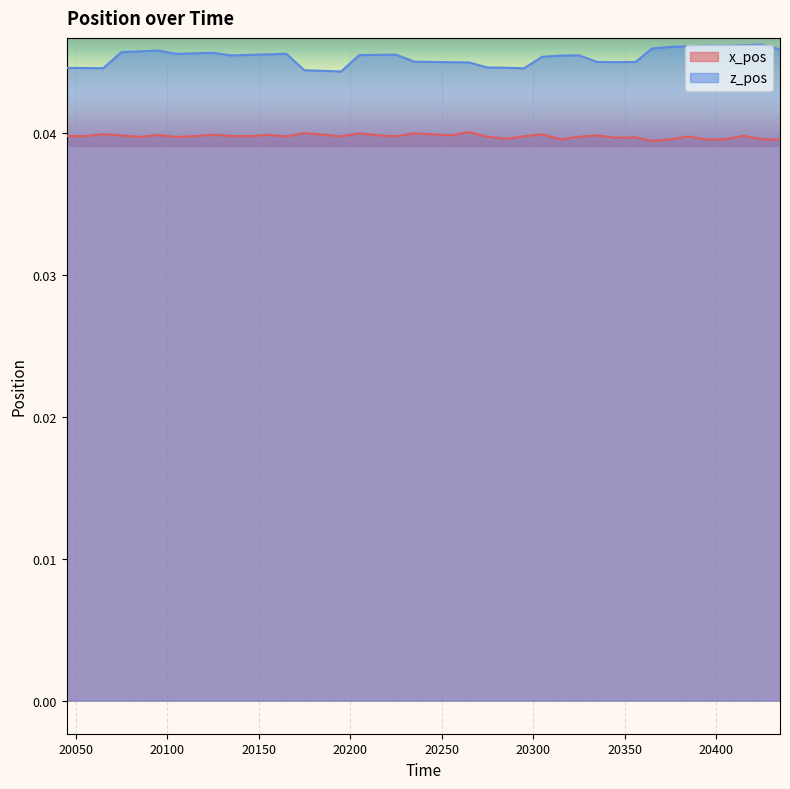

At which label does z_pos reach its peak?

20425